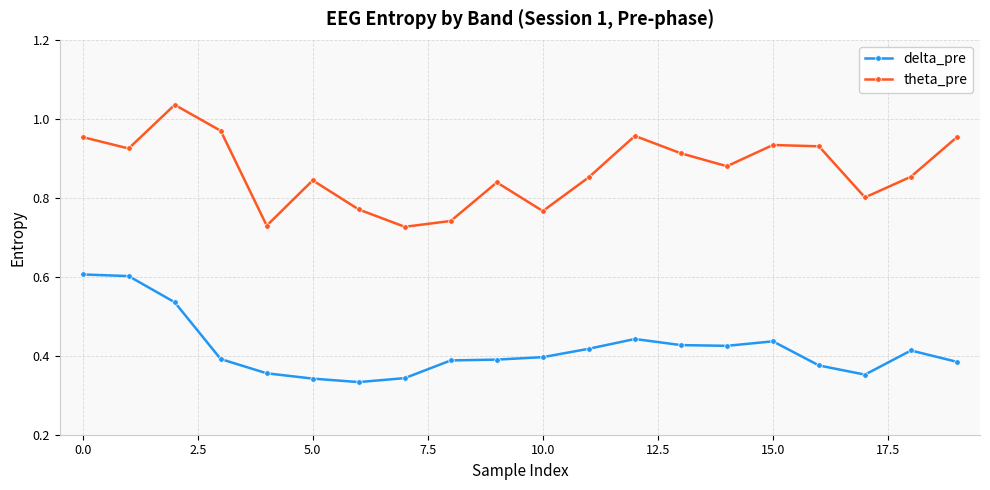

How many delta_pre values are between 0 and 1?

20